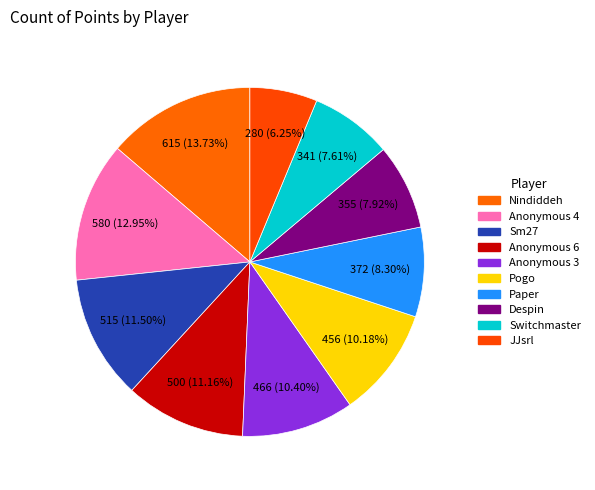

What is the change in value from Anonymous 4 to Sm27?

-65